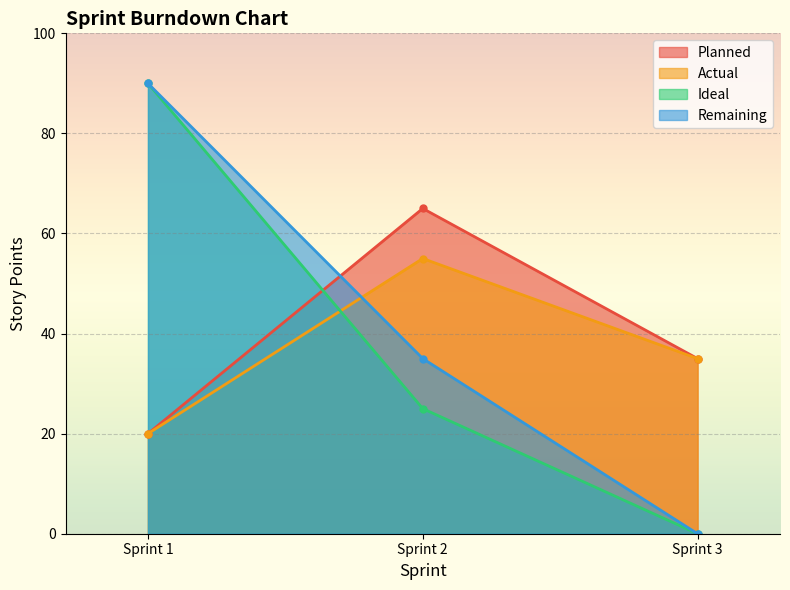

Is the value of Remaining at Sprint 1 greater than the value of Ideal at Sprint 1?

No